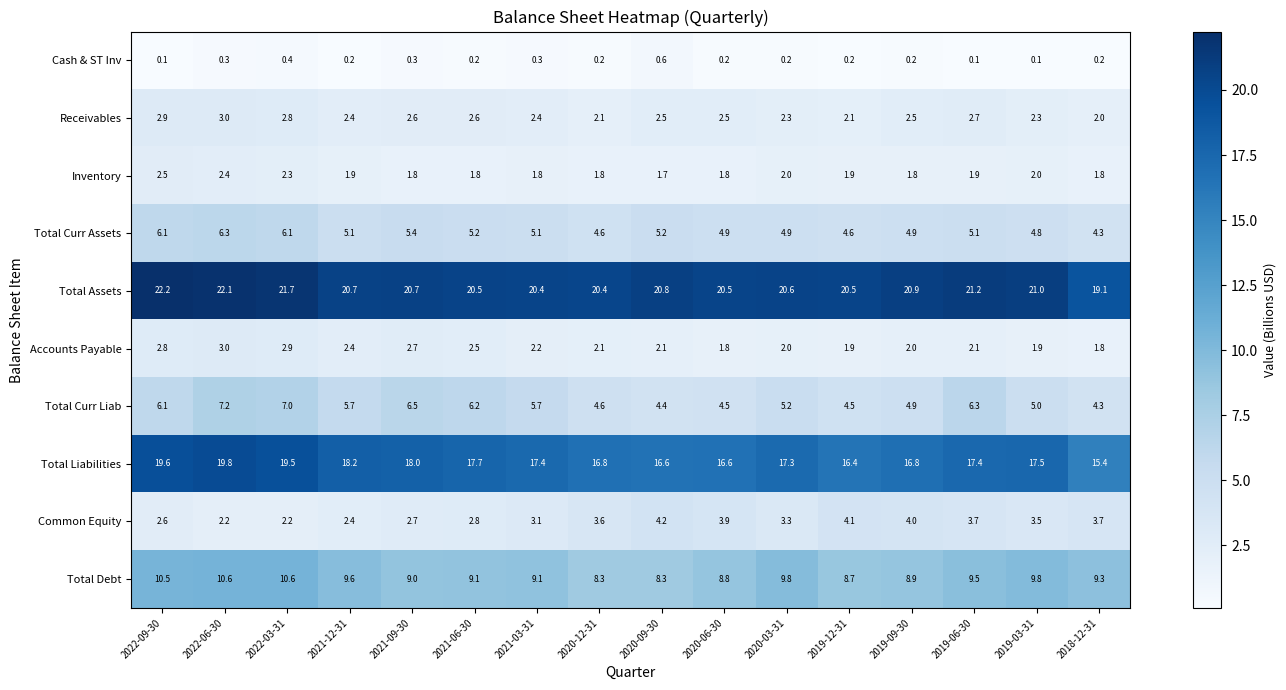

What is the highest value of the Common Equity series?

4.2